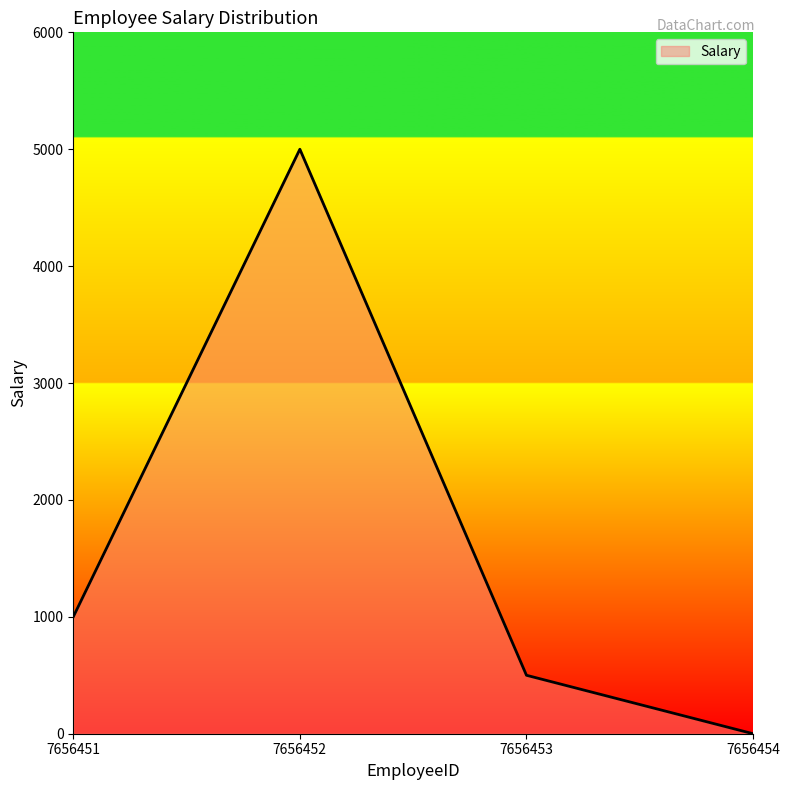

At which label is the value closest to 2500?

7656451